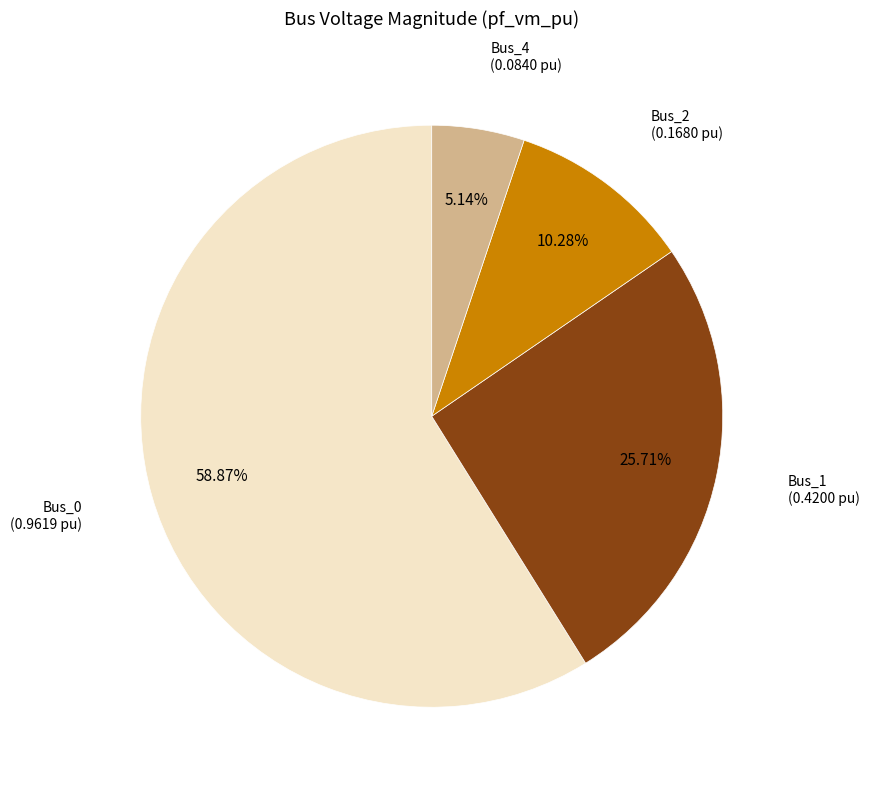

Is there any slice that represents more than half of the pie?

Yes